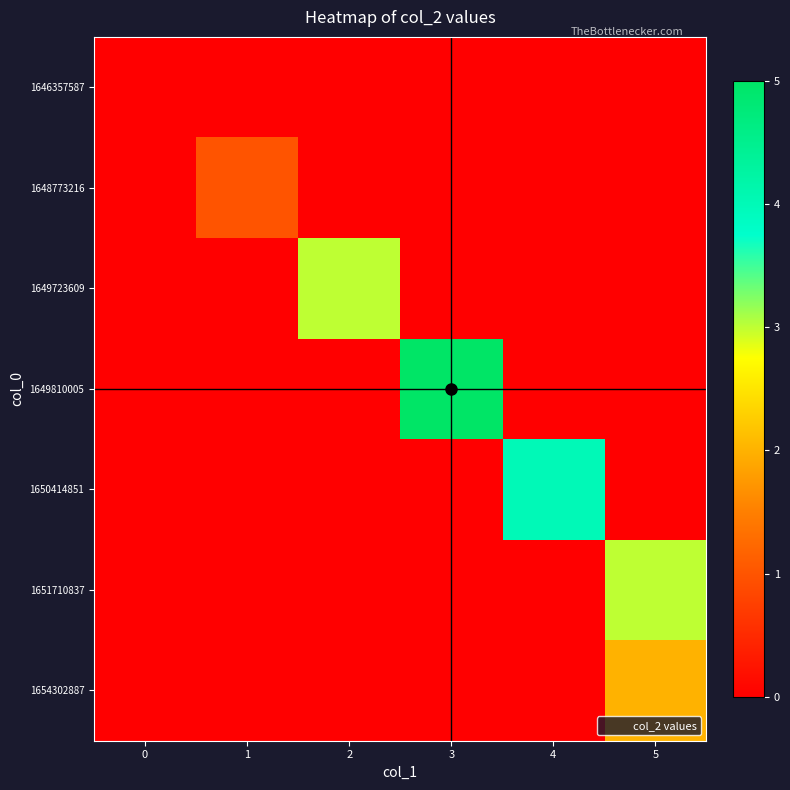

How many series are shown in this chart?

7